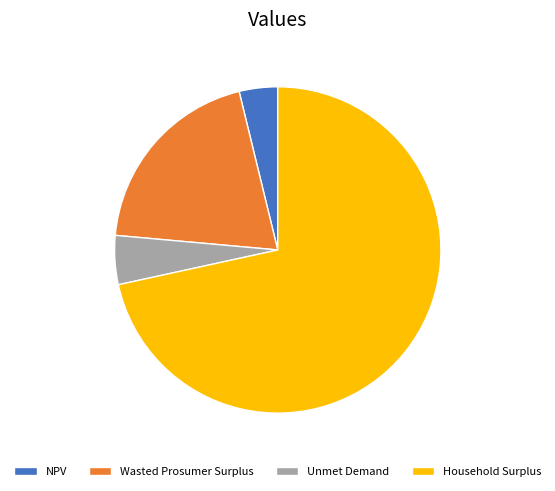

Combined, do Unmet Demand and NPV account for over 50%?

No